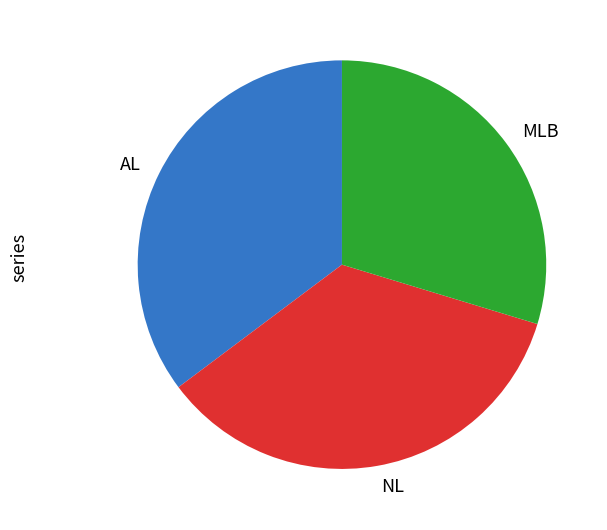

Which category has the smallest portion of the pie?

MLB